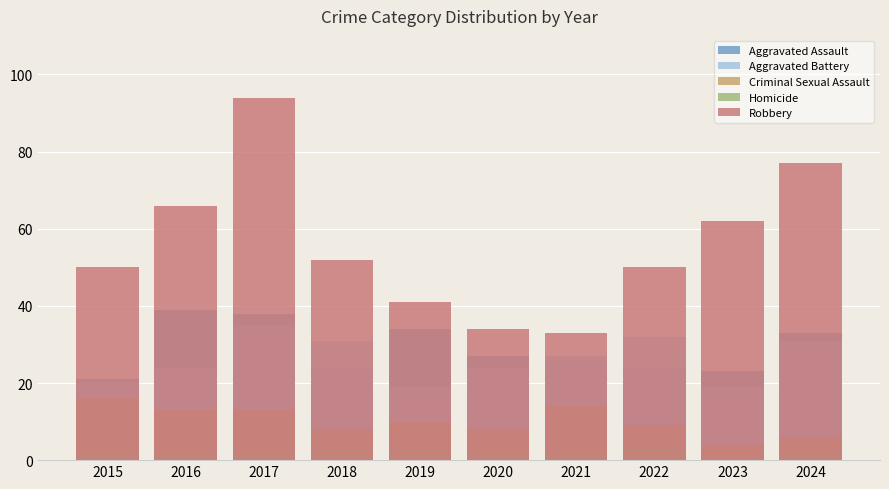

How many values in the Homicide series are below 2?

1